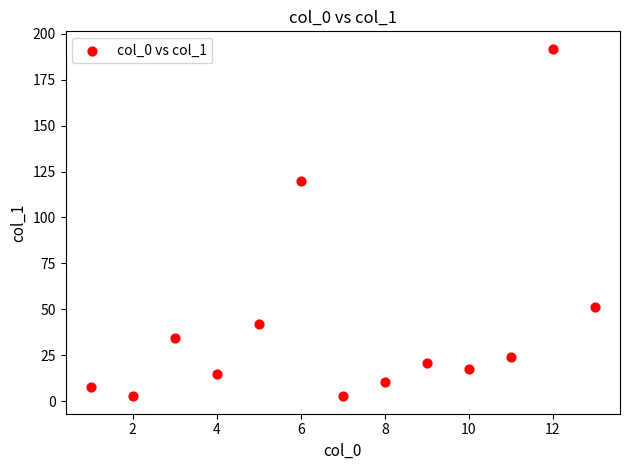

What is the range of Y values (max minus min)?

189.1